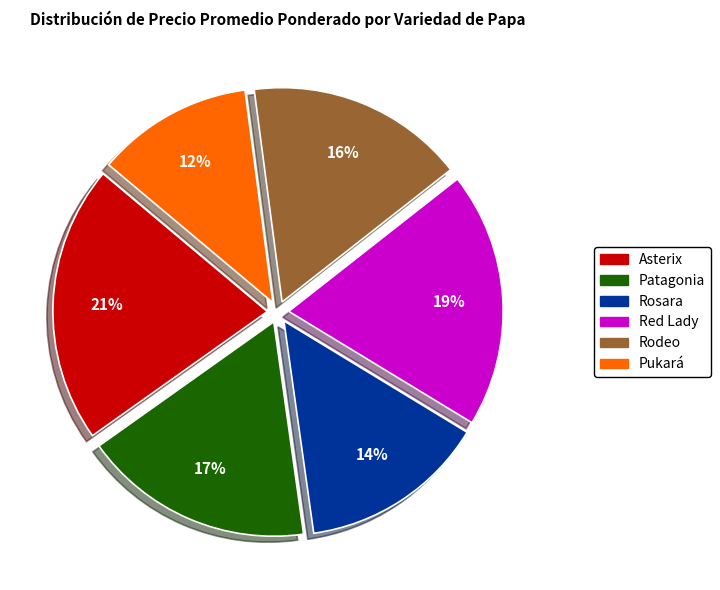

True or false: Rodeo accounts for 16% of the total.

True